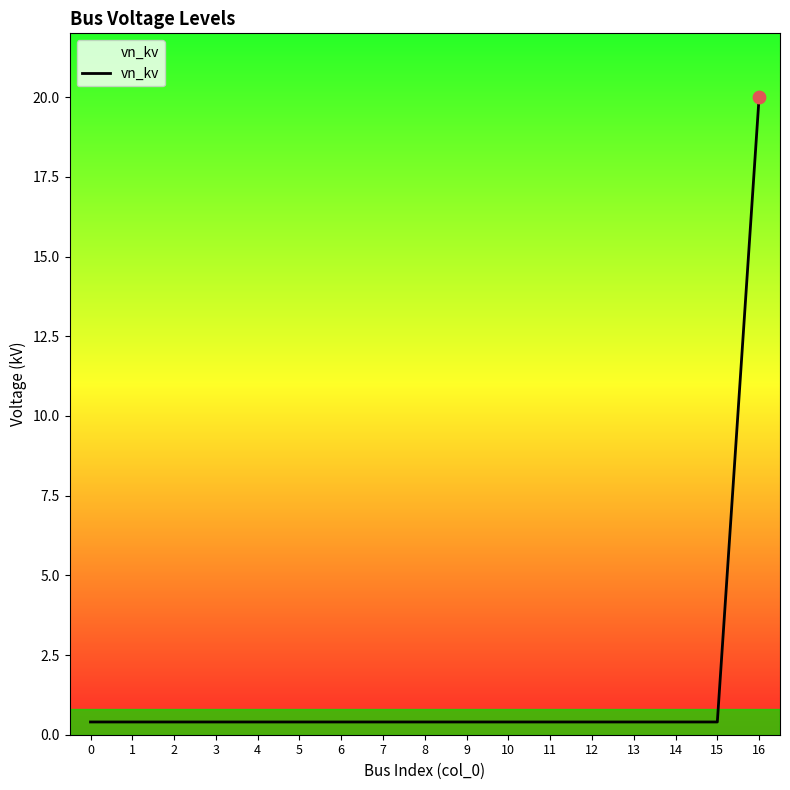

What is the maximum value shown in the chart?

20.0